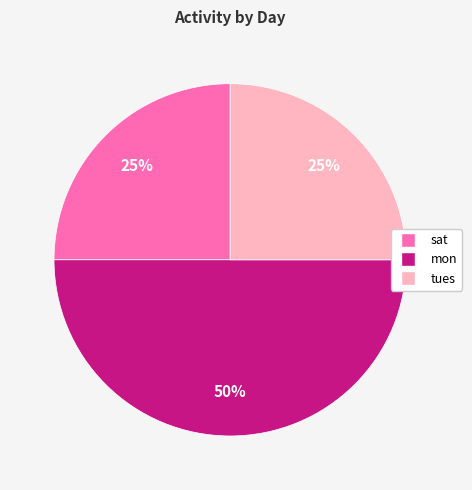

Which has a higher value, sat or mon?

mon